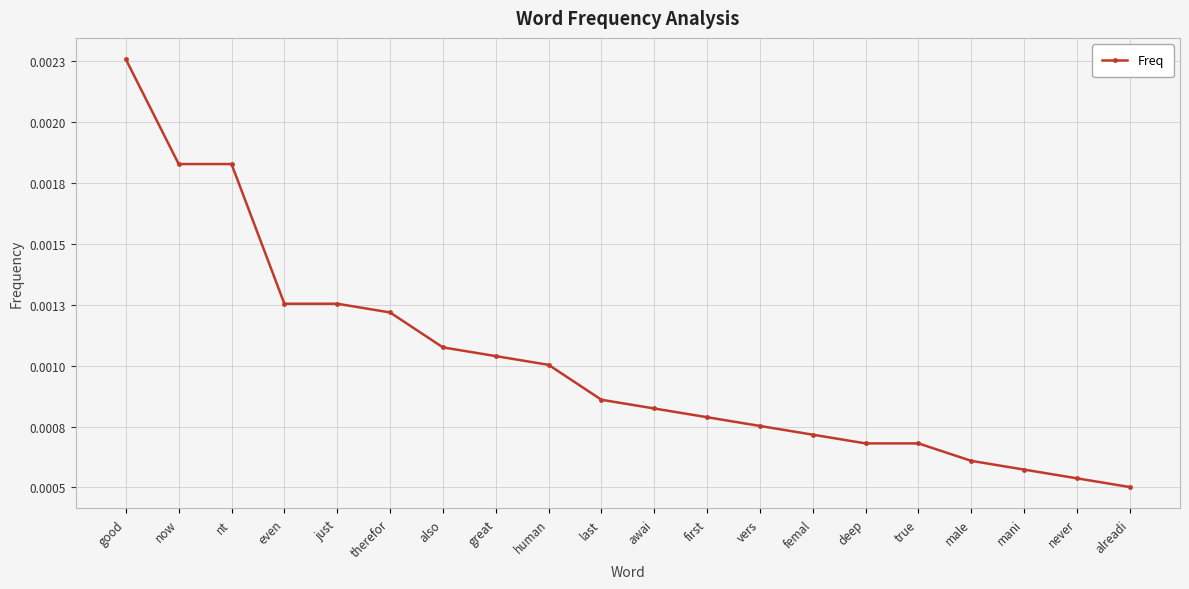

Is this an area chart (filled region under the line)?

No